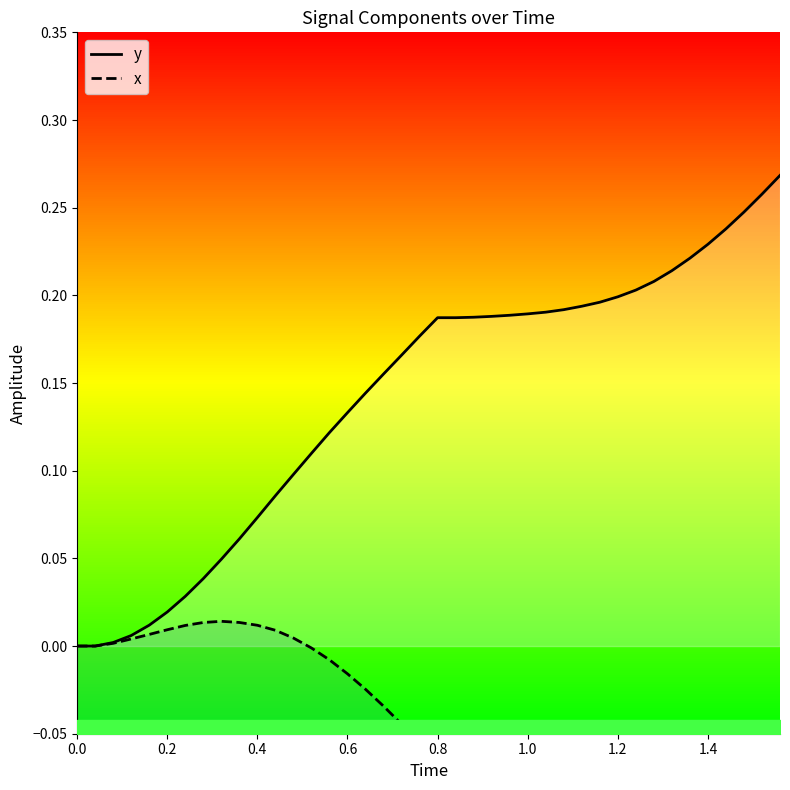

True or false: x has a value of -0.5 at 39.

False